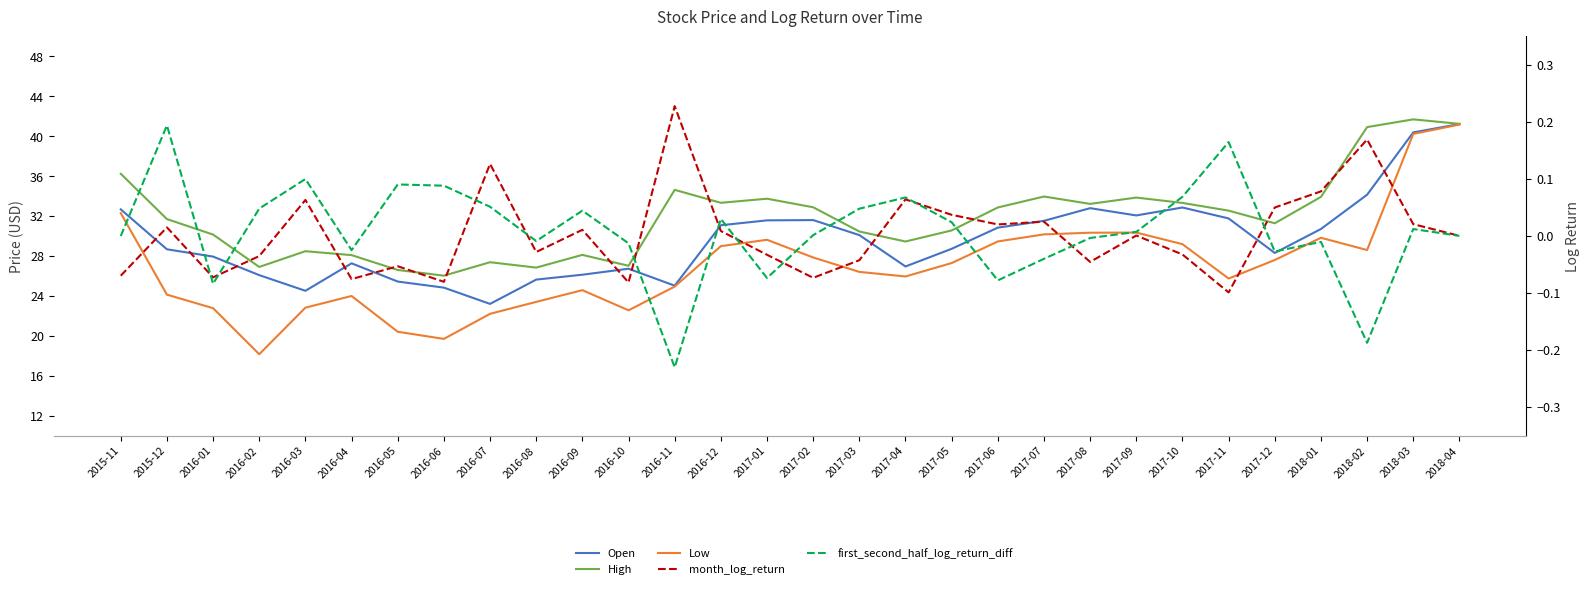

True or false: High and Open intersect in this chart.

False